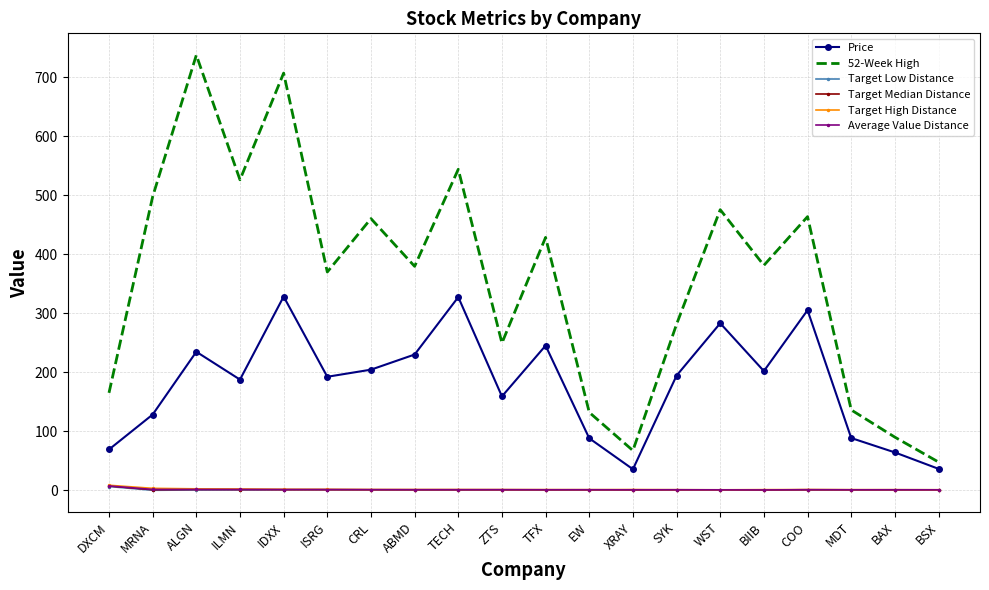

Which series has the largest total across all categories?

52-Week High